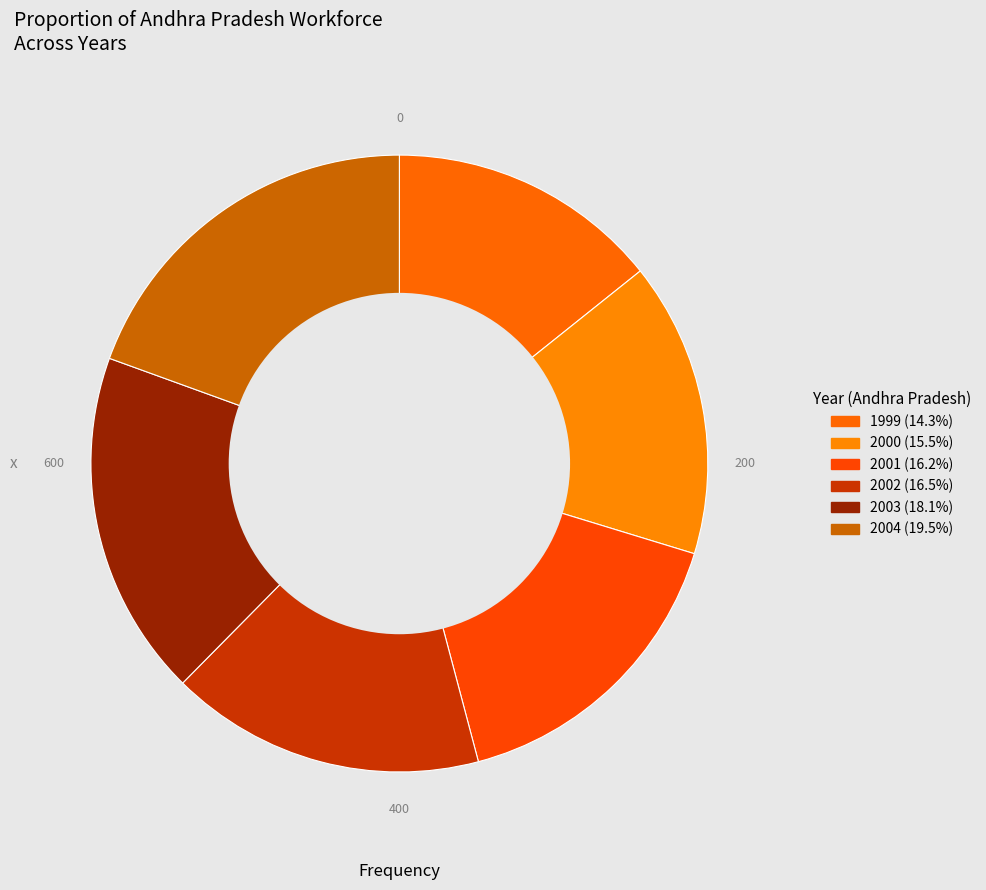

How many slices are in this pie chart?

6